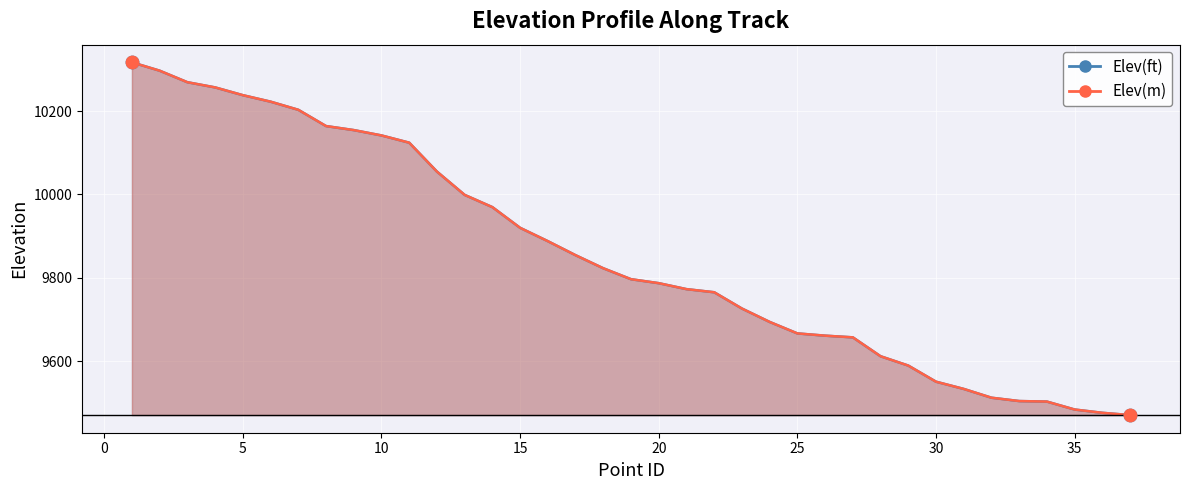

Is the value of Elev(ft) at 12 greater than the value of Elev(m) at 28?

Yes